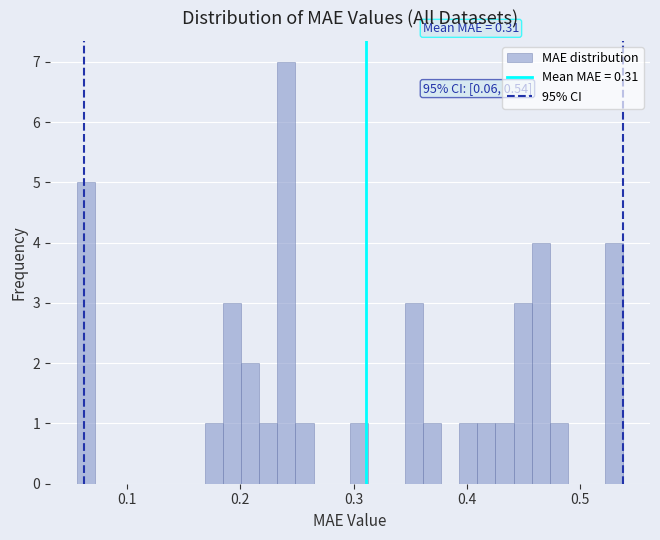

Read against the x-axis, roughly where is the centre of the tallest bar?

0.24